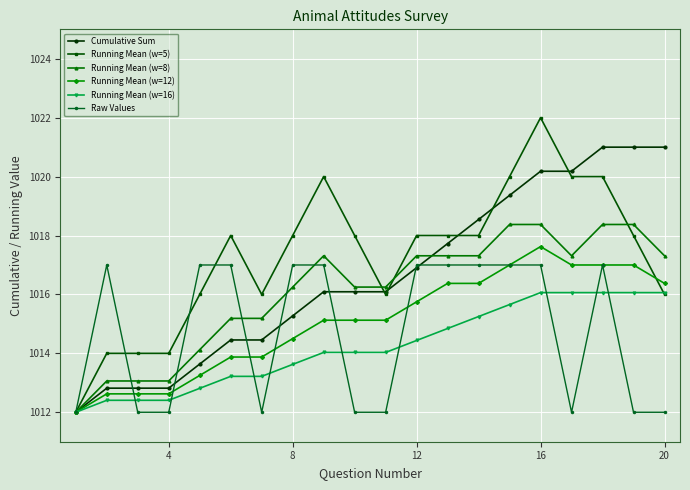

True or false: Running Mean (w=5) has more than 1 interior local peaks.

True